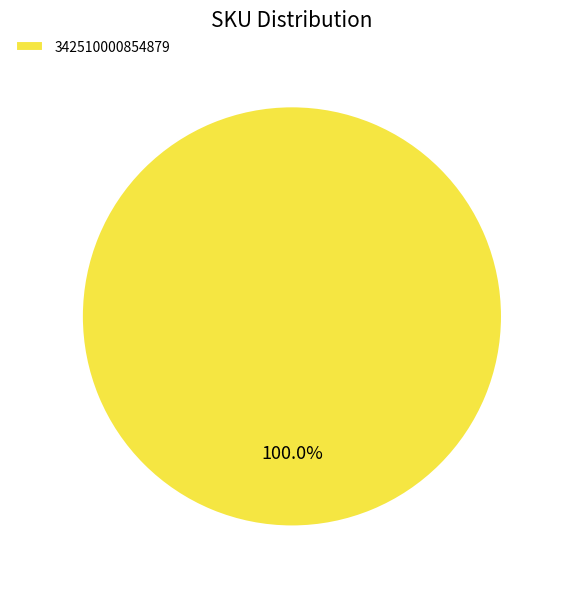

What is the majority slice?

342510000854879